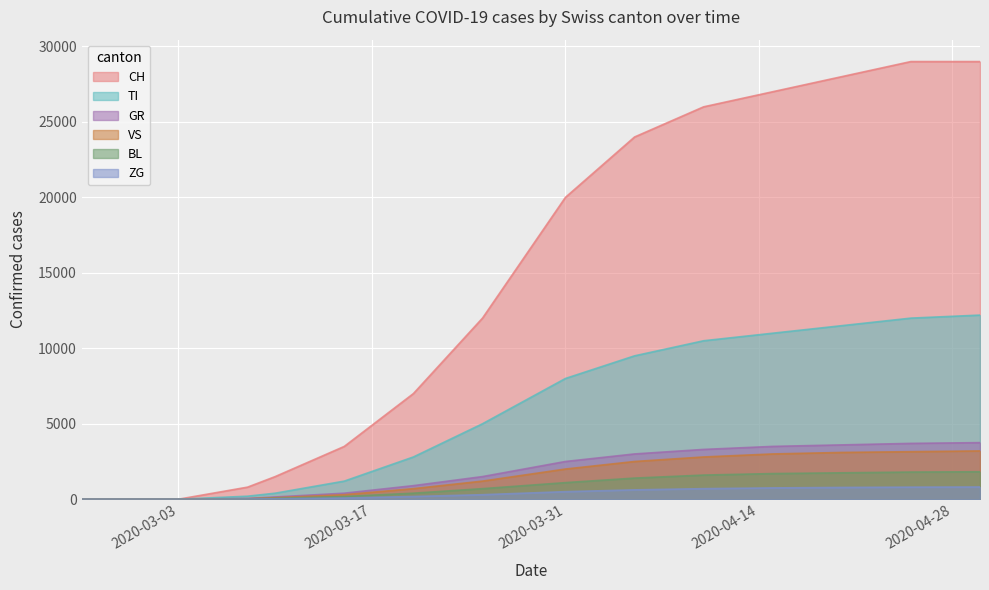

Which category has the lowest value in the TI series?

2020-02-25